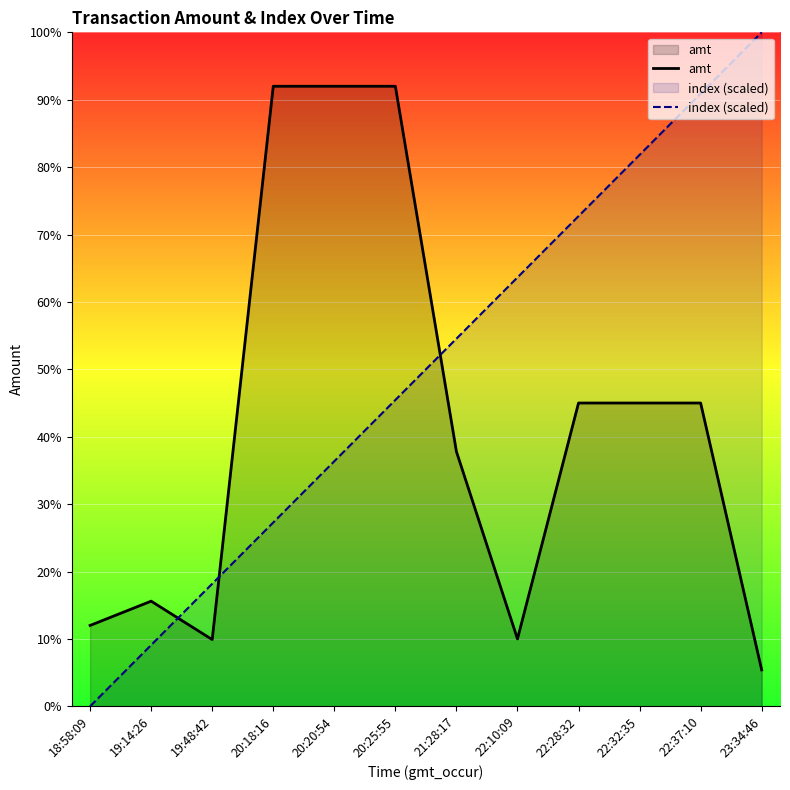

What is the label of the 8th point from the right?

20:20:54